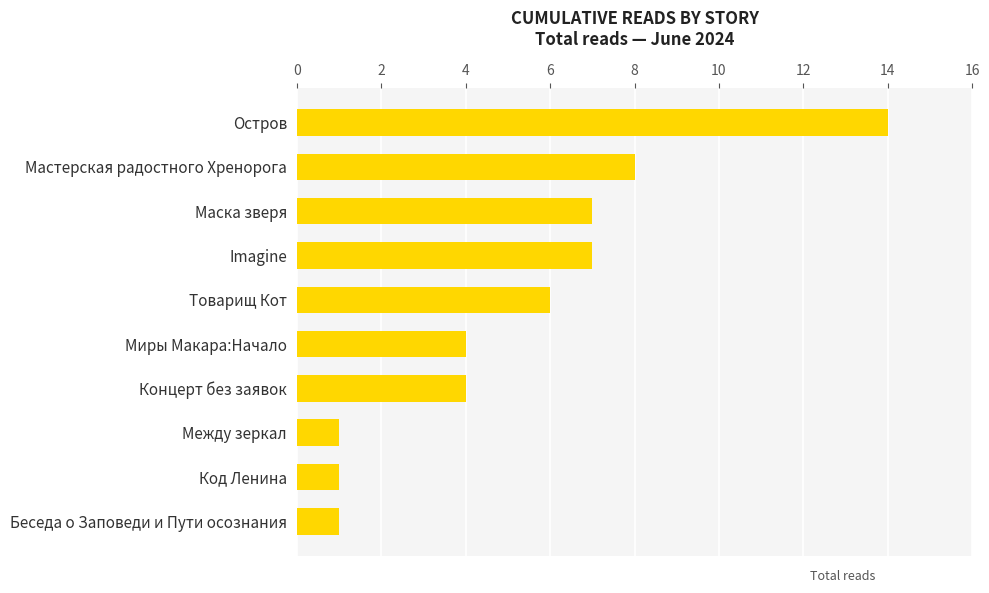

The chart shows a value of 4 at Концерт без заявок. True or false?

True